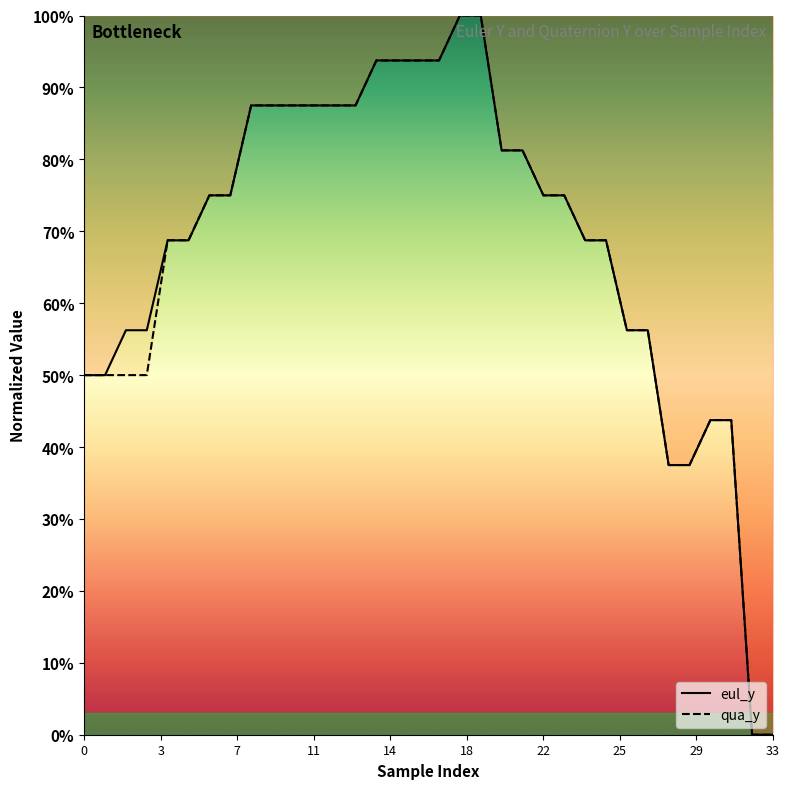

At which label is eul_y closest to 0?

32